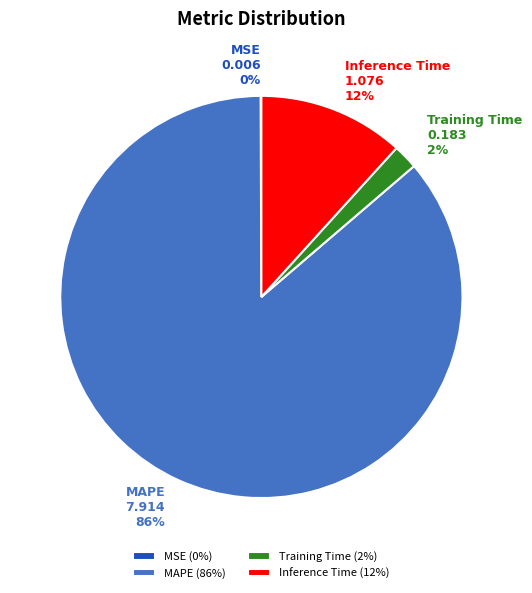

What is the largest slice in the pie chart?

MAPE